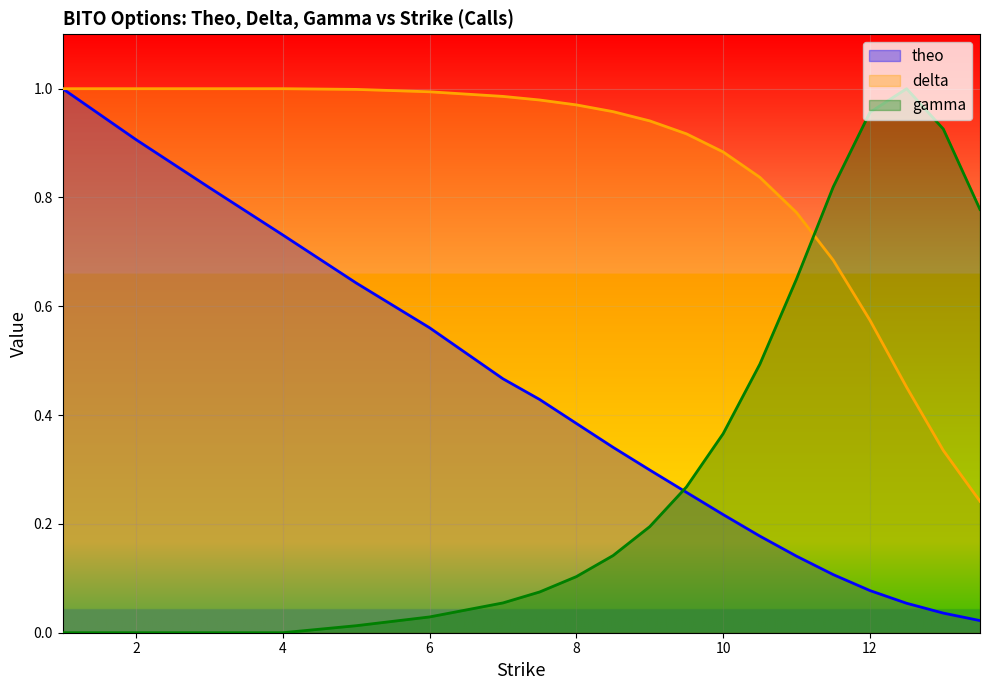

True or false: delta has more than 1 interior local peaks.

False